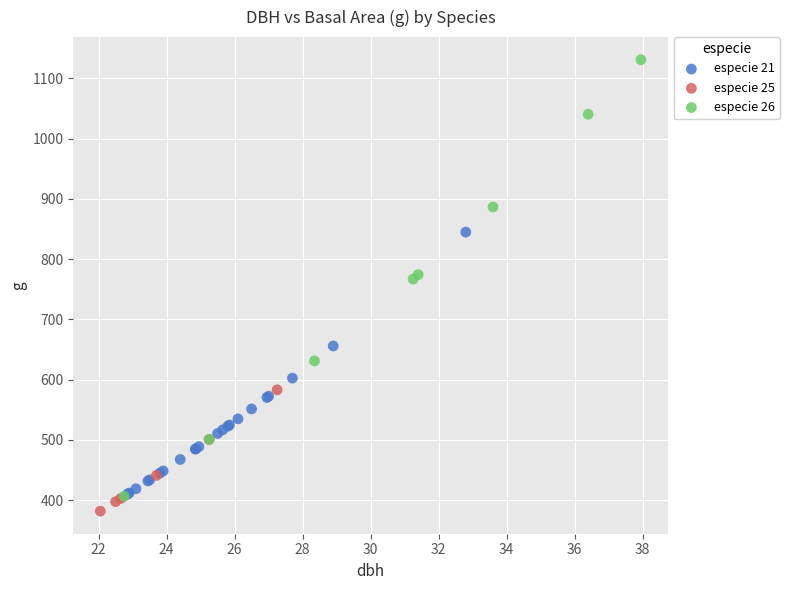

Which series contains the highest Y value?

especie 26